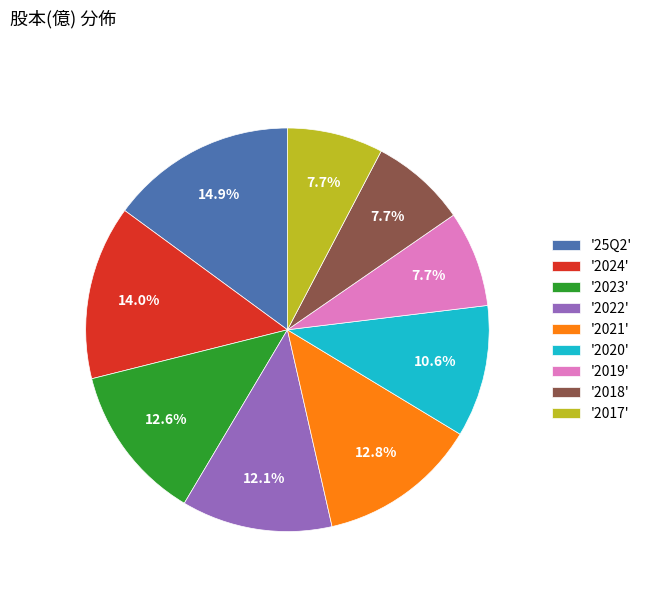

To the nearest percent, what is the difference between the largest and smallest slice percentages?

7%